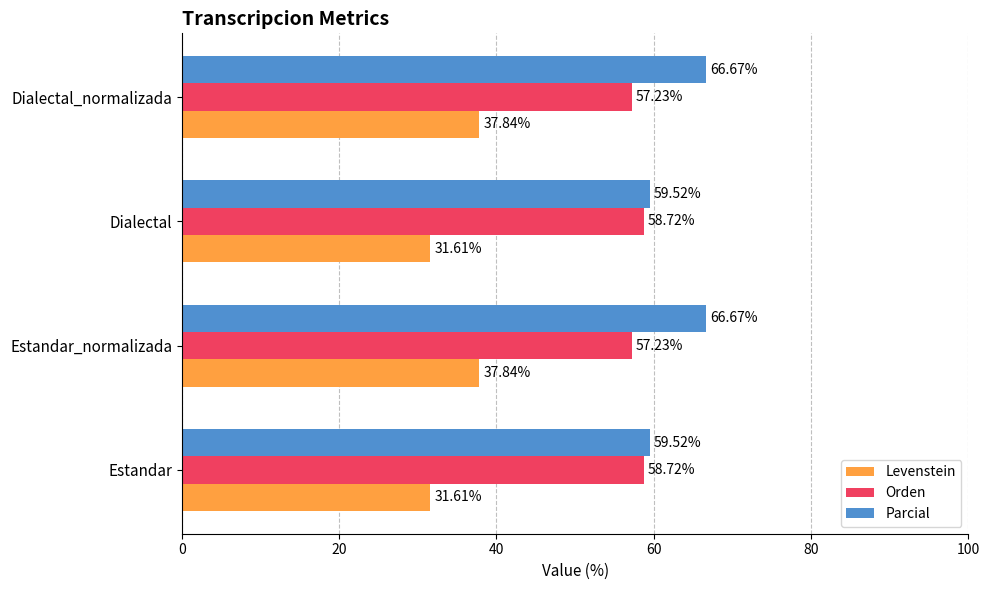

How many values in the Parcial series are below 66?

2